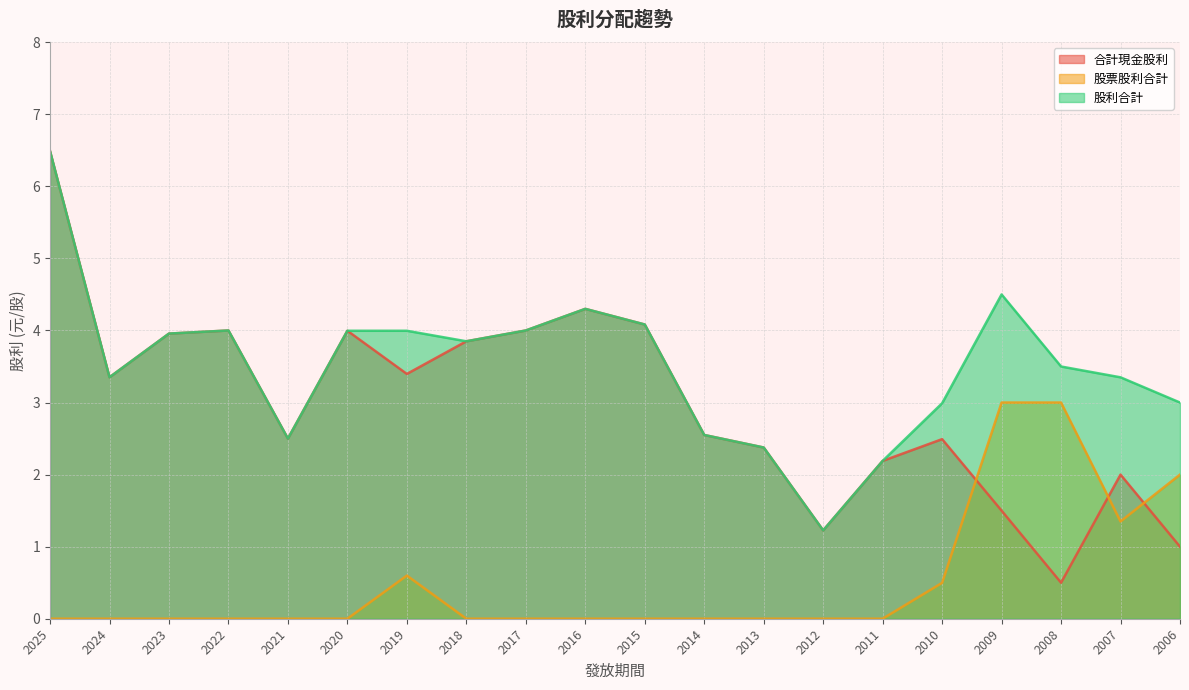

At which category does 股票股利合計 reach its first local valley?

2007